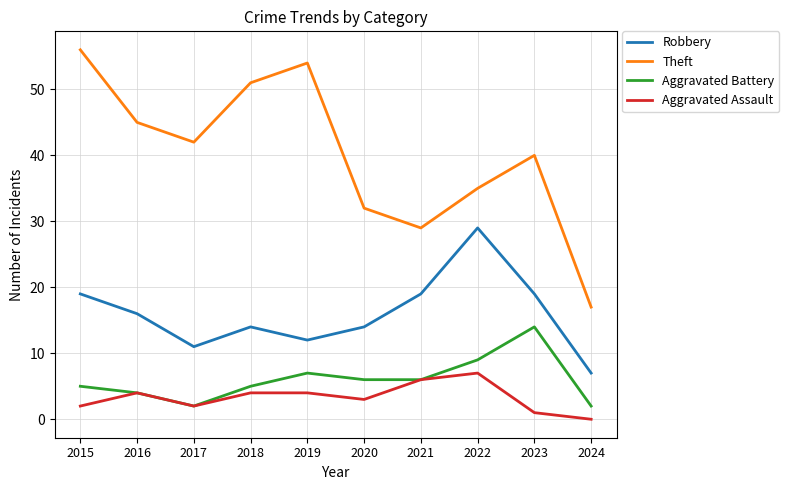

What is the difference between the maximum and minimum values in the Theft series?

39